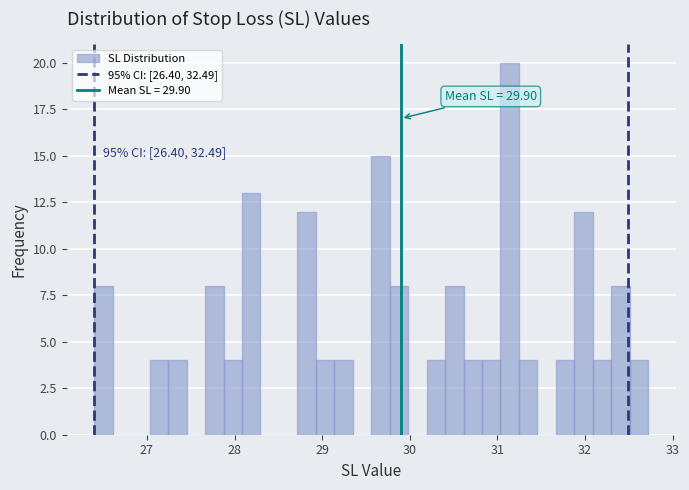

Read against the x-axis, roughly where is the centre of the tallest bar?

31.1